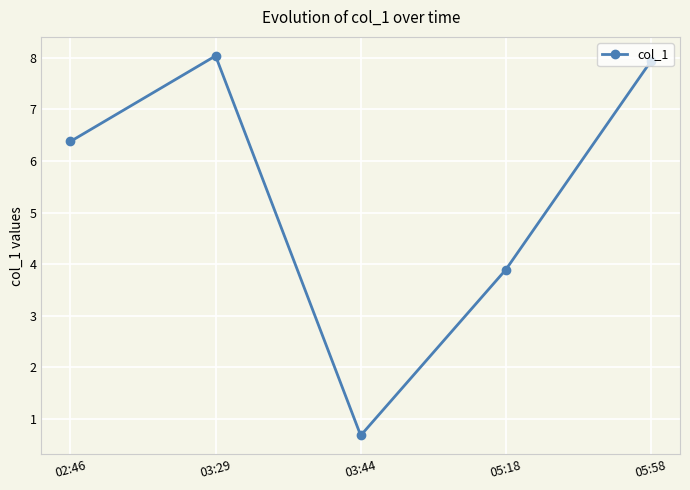

The value at 03:29 is 8.0. True or false?

True